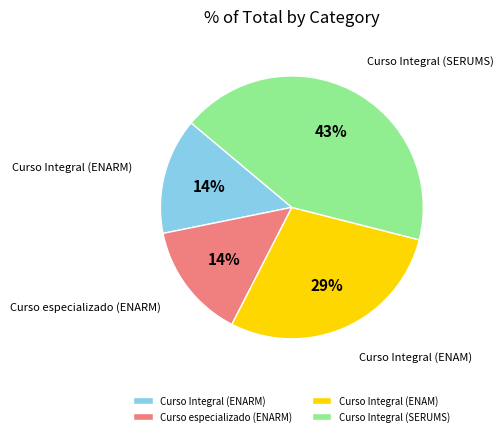

To the nearest percent, what is the combined percentage of Curso Integral (ENARM) and Curso Integral (SERUMS)?

57%